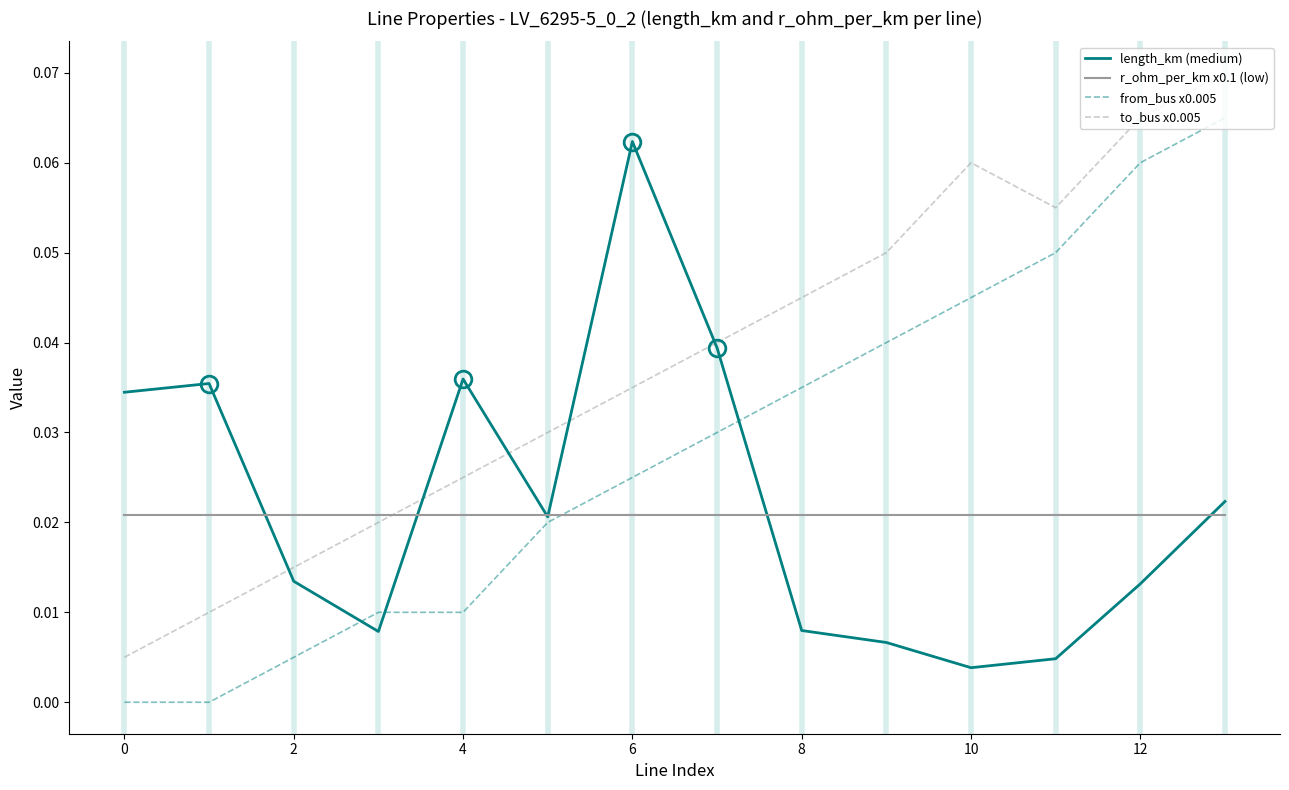

Which series ends up on top after the final intersection of r_ohm_per_km x0.1 (low) and from_bus x0.005?

from_bus x0.005